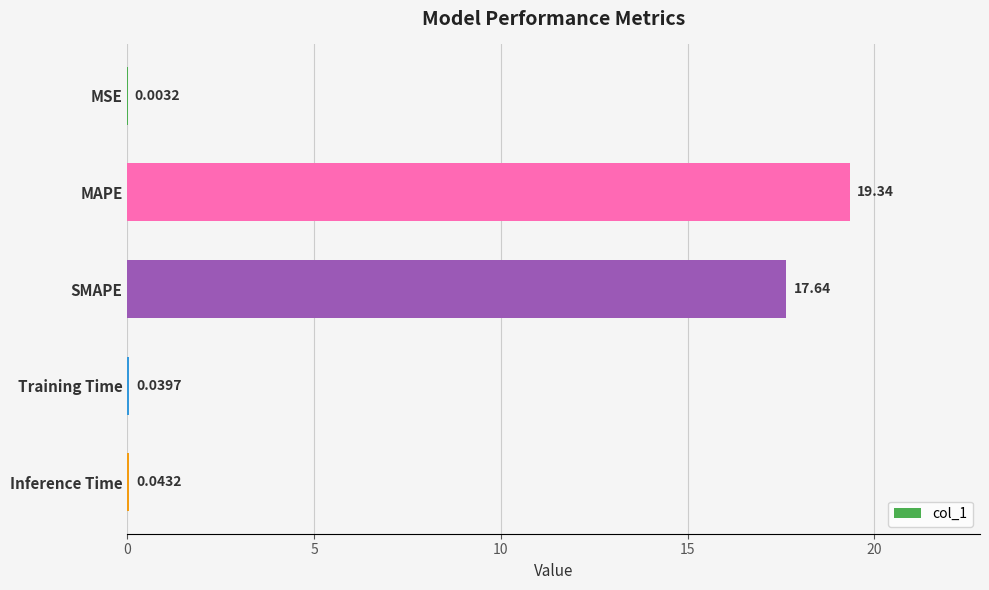

Between MSE and MAPE, which is larger?

MAPE